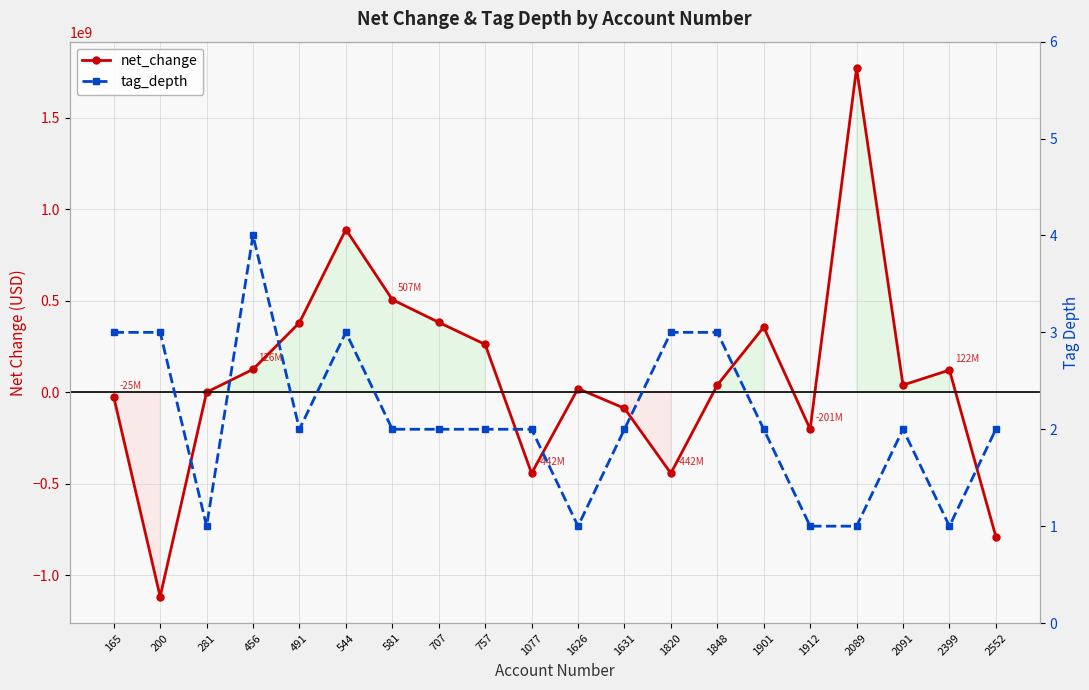

What are all the series names shown in the legend?

net_change, tag_depth